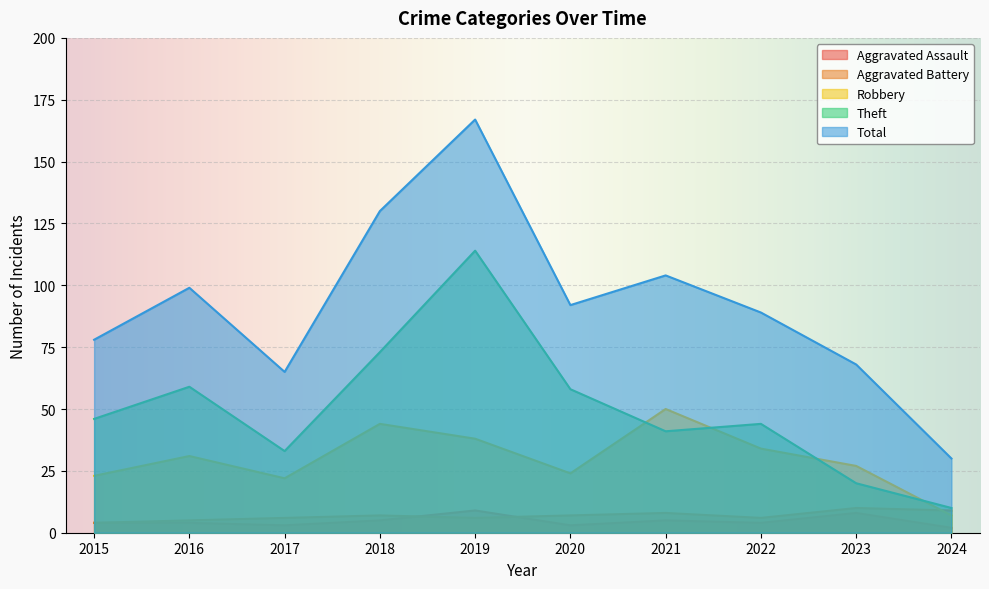

How many series are shown in this chart?

5